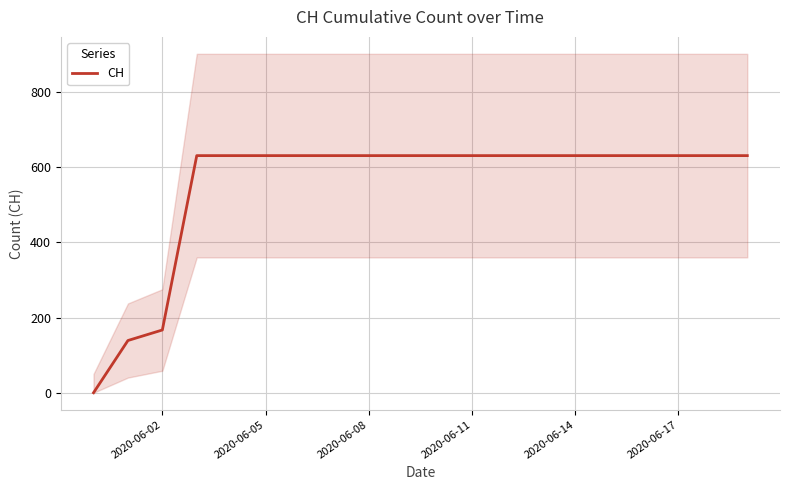

How many series are shown in this chart?

1